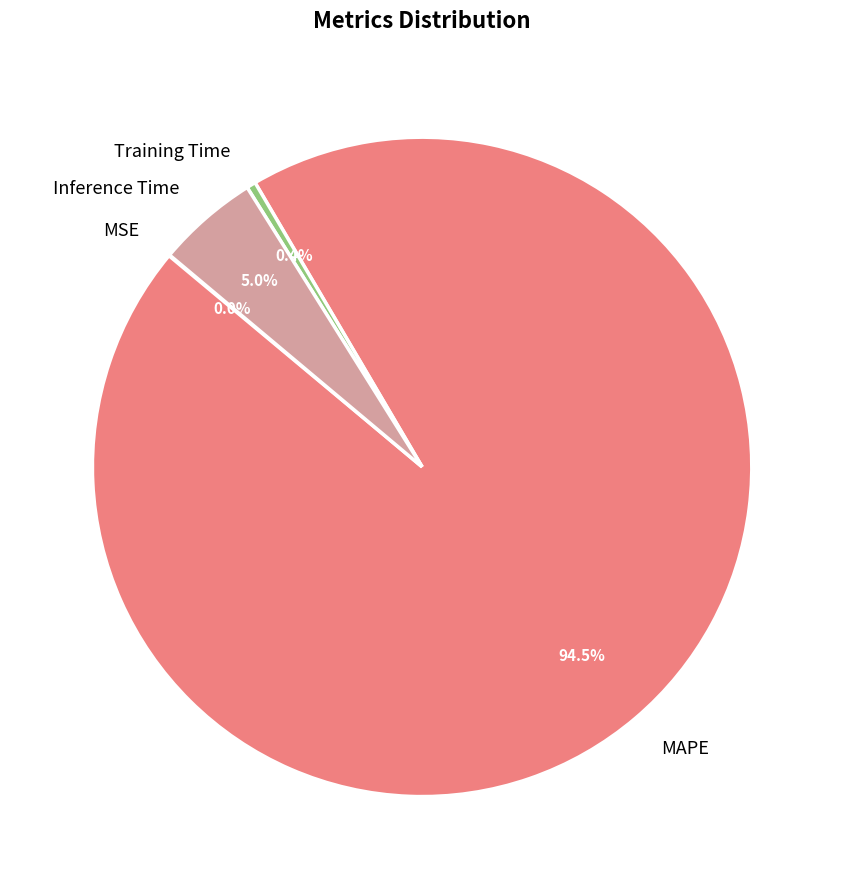

What percentage is NOT represented by Training Time?

99.6%